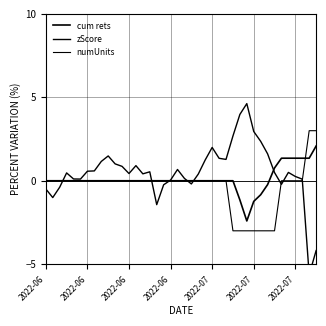

What is the value of the numUnits point at the 30th from the left?

-3.0